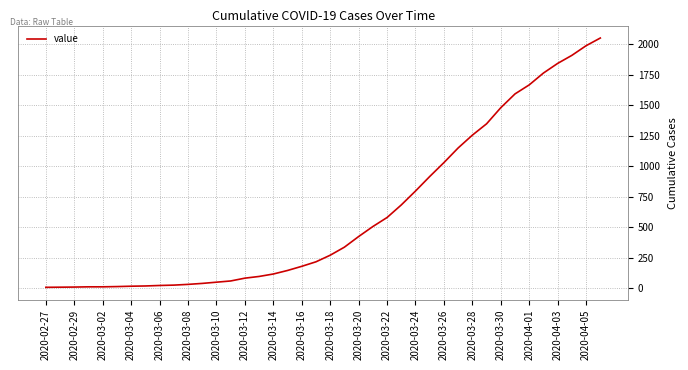

What is the maximum value shown in the chart?

2052